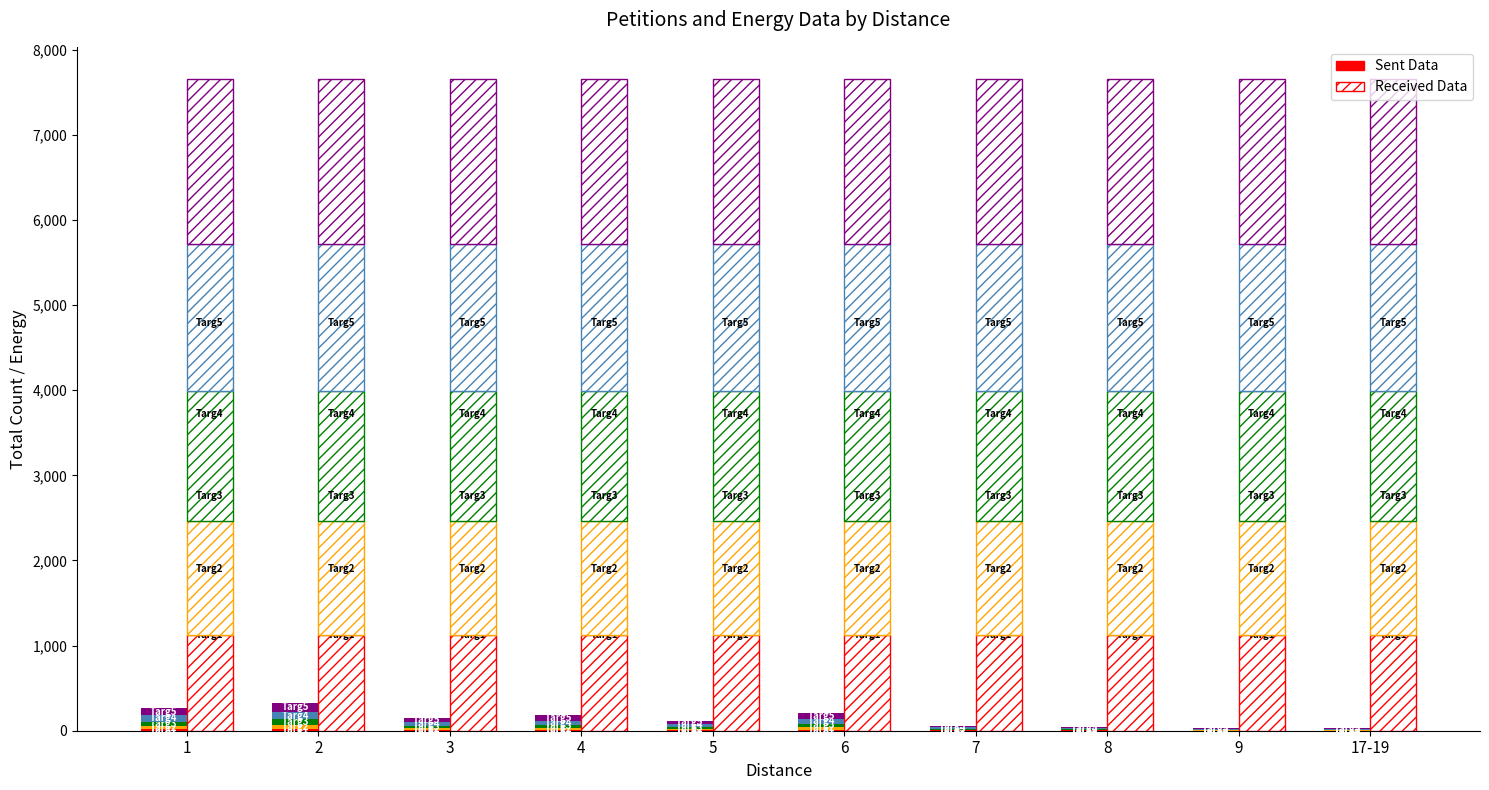

What position from the right is 2?

9